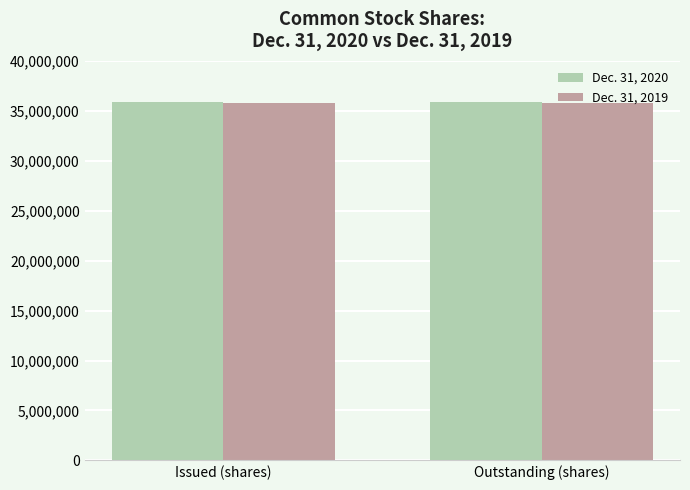

Are the bars horizontal?

No